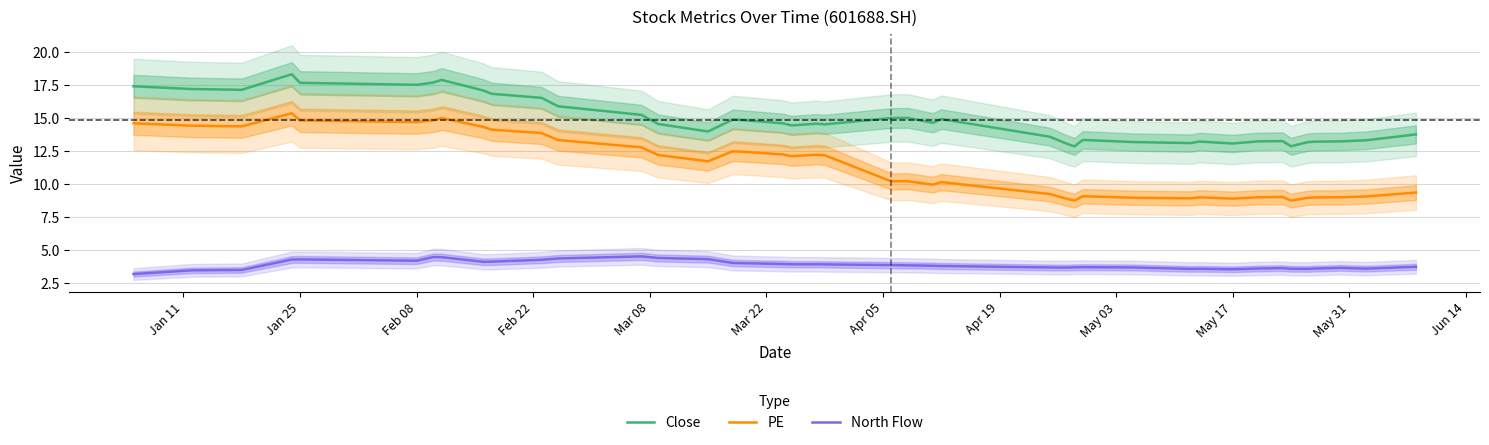

True or false: Close and North Flow intersect in this chart.

False